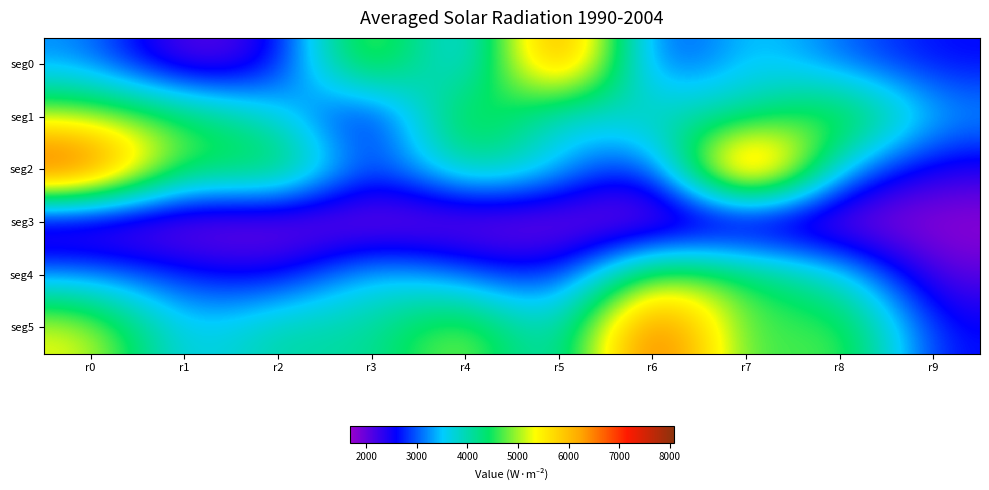

What is the difference between the highest and lowest values at r3?

3857